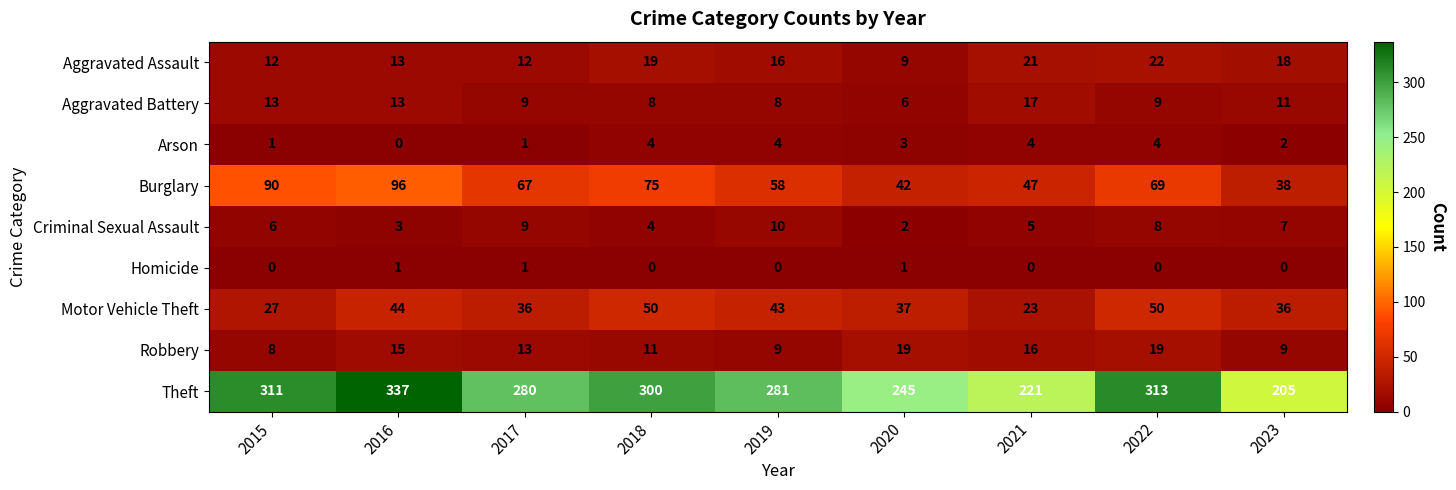

Between 2016 and 2019, which series saw the biggest shift?

Theft